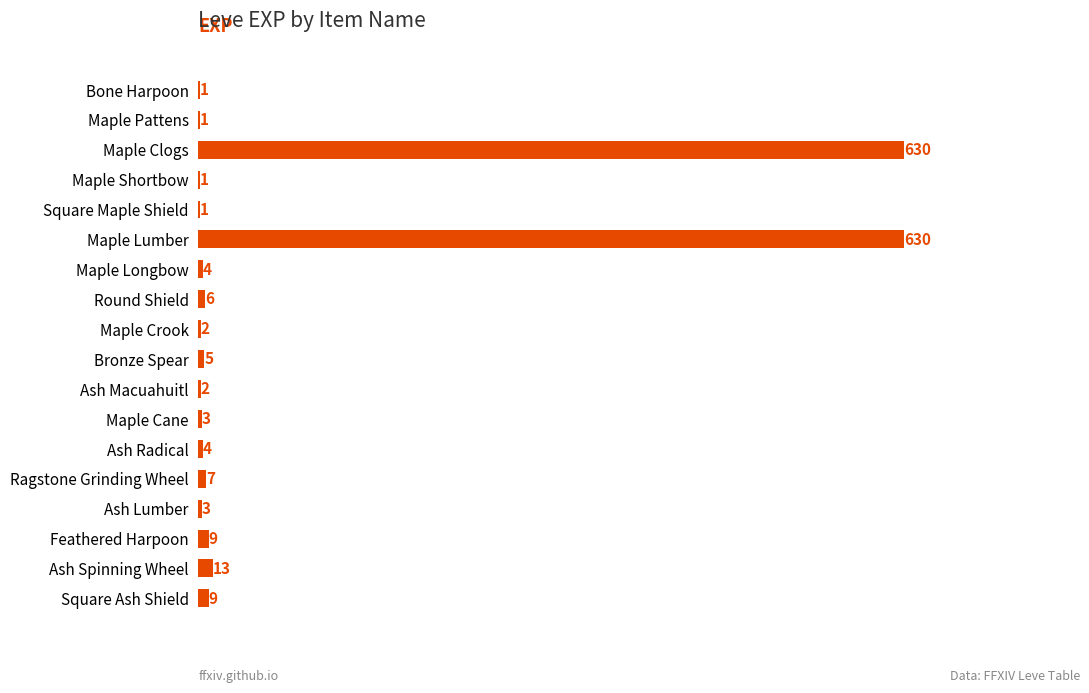

True or false: the data shows 3 at Maple Cane.

True